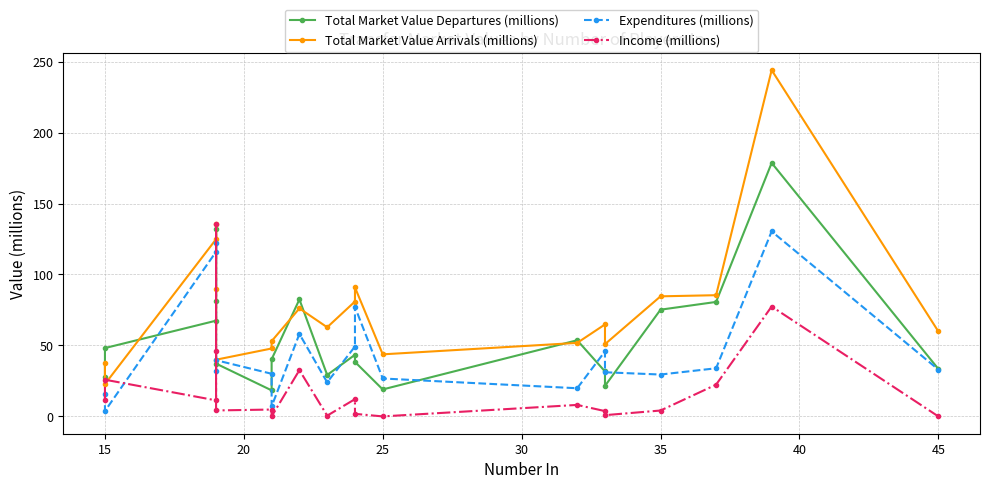

At which category does Income (millions) reach its first local peak?

15